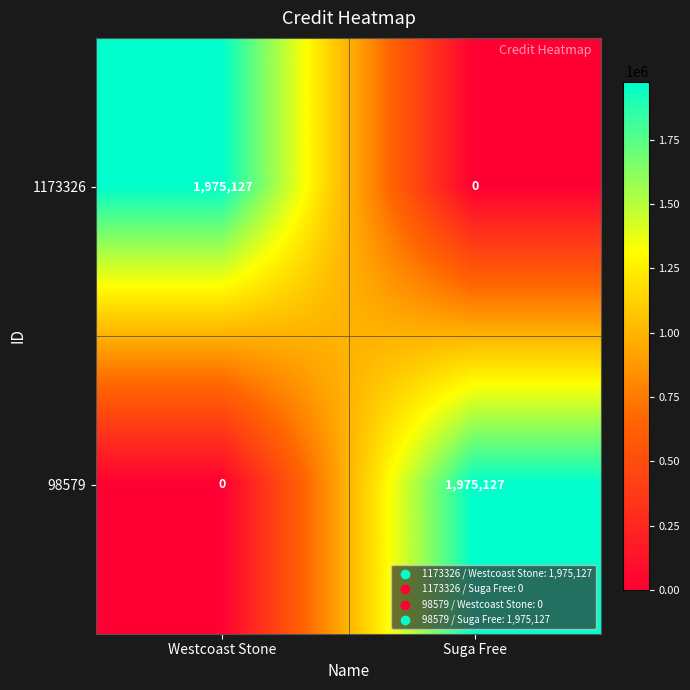

The value of 1173326 at Westcoast Stone is 1975127. True or false?

True